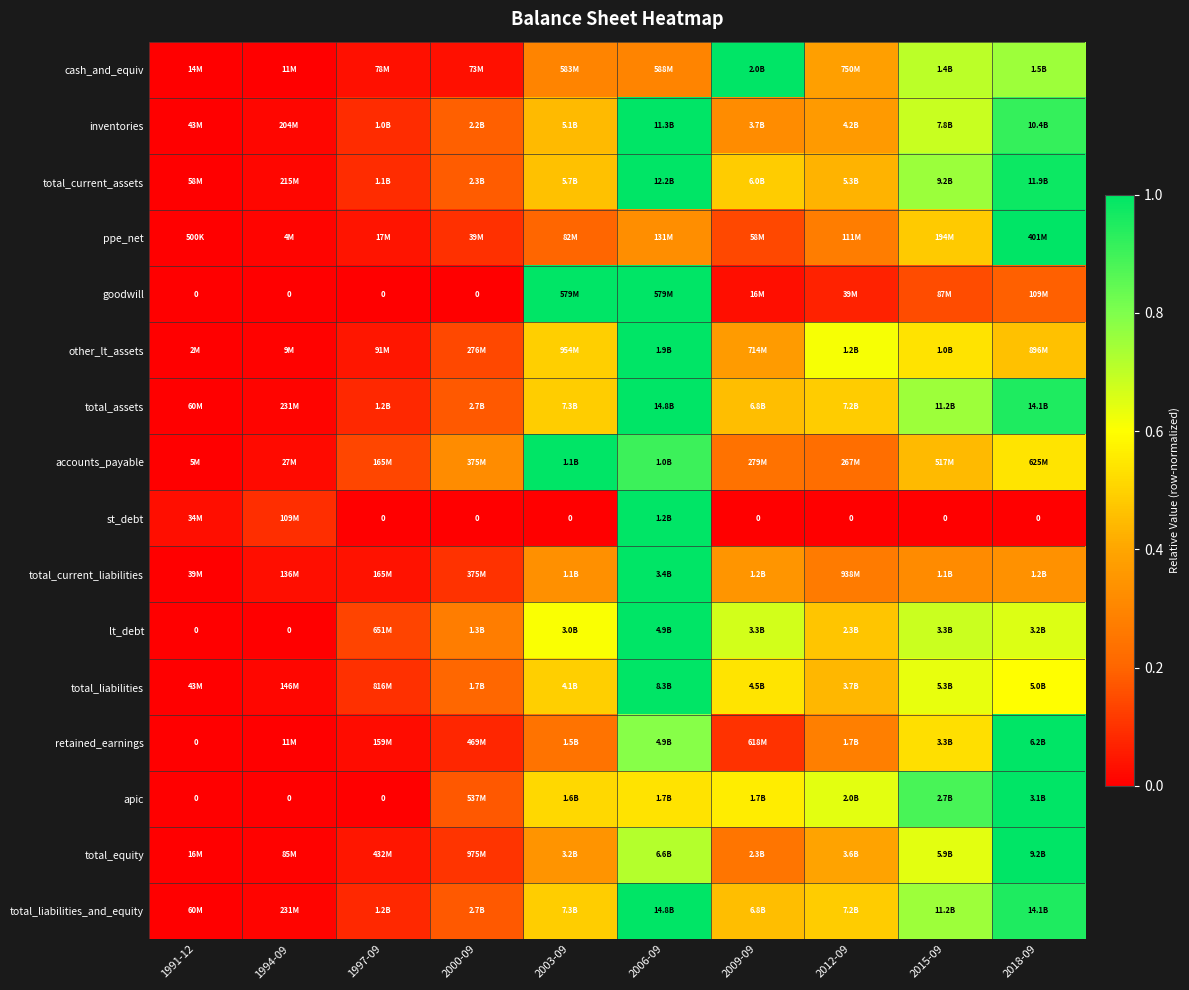

The retained_earnings series shows 0.1 at 2000-09. True or false?

False